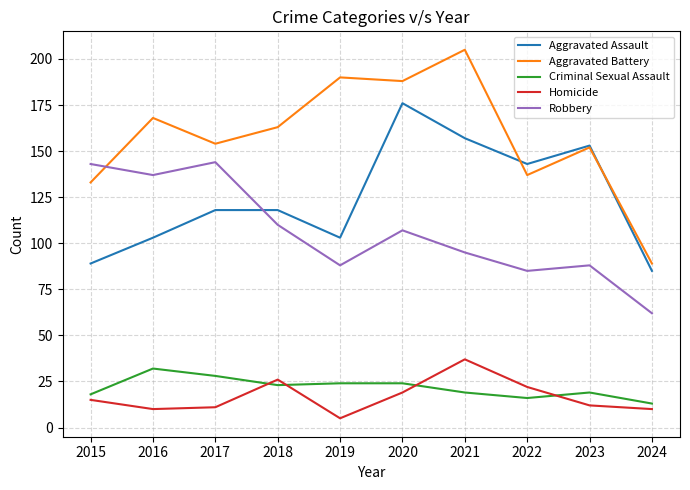

Which label corresponds to the largest value in the chart?

2021